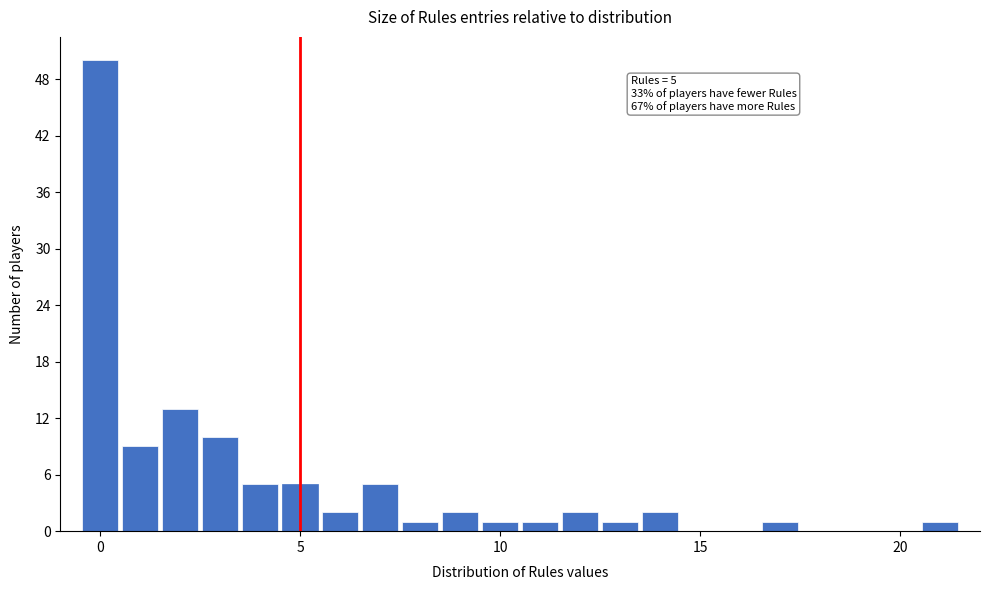

Read against the x-axis, roughly where is the centre of the tallest bar?

0.0